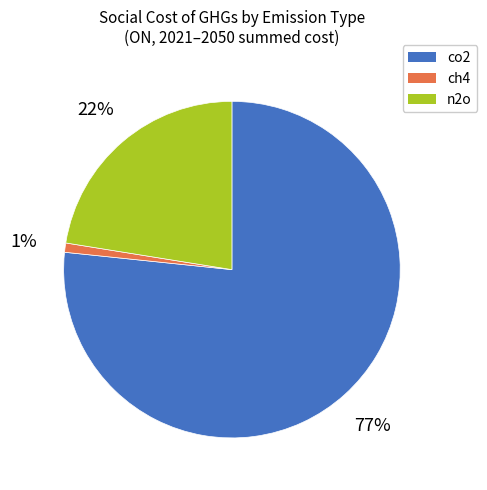

Approximately how many times larger is the value at n2o compared to co2?

0.3